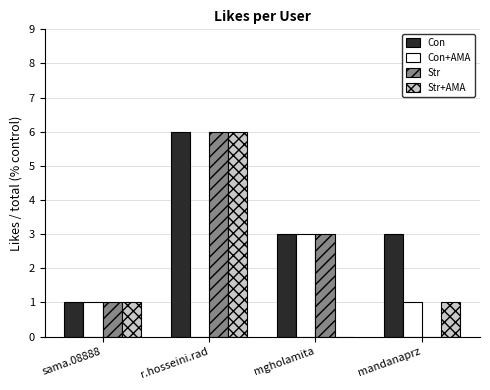

Which category has the highest value across all series?

r.hosseini.rad